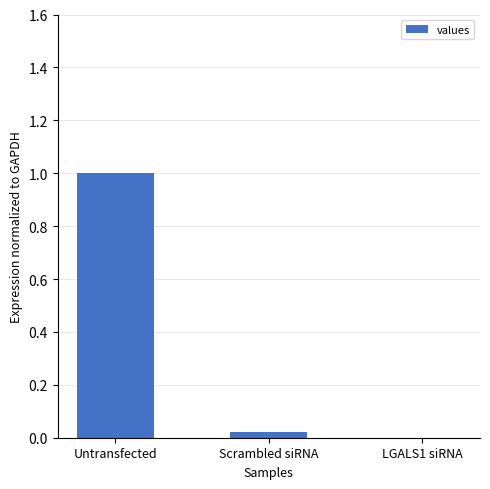

How many data points are above 0?

2